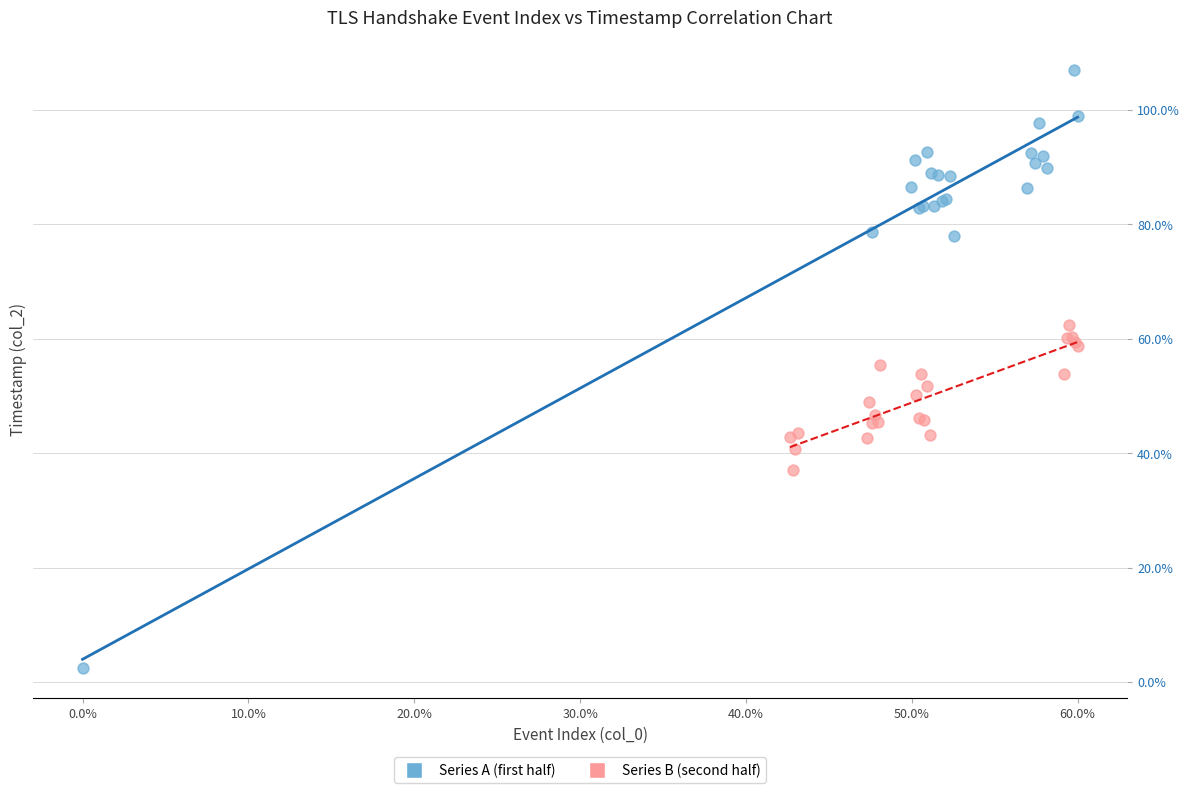

Which series contains the lowest Y value?

Series A (first half)